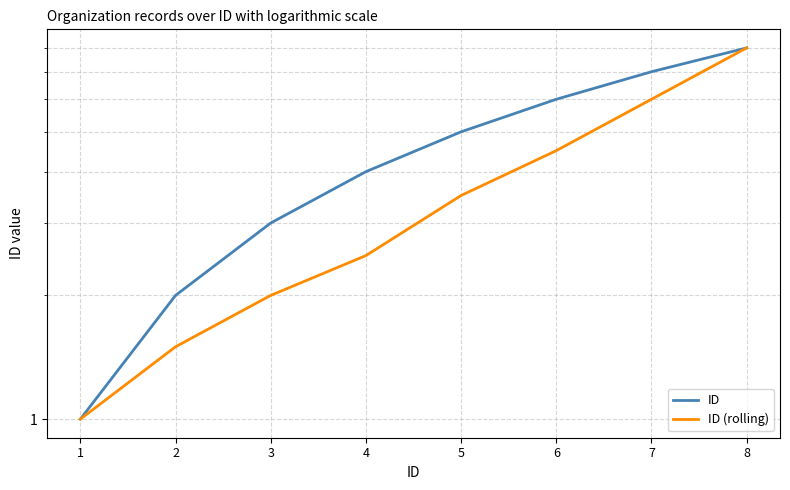

What value does the ID (rolling) series have at 5?

3.5